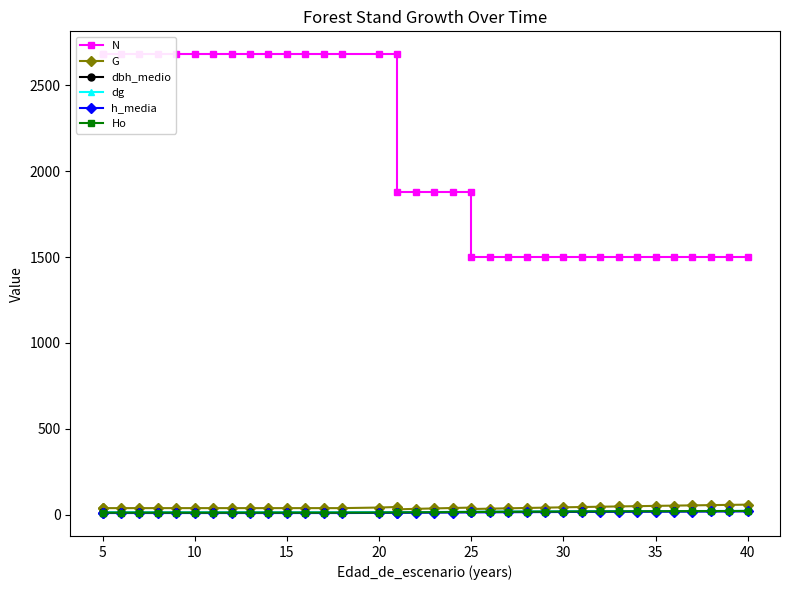

How many data points in dg are above 15?

20